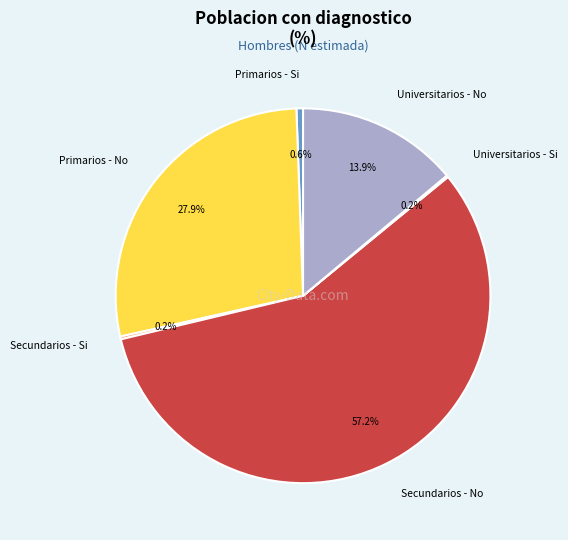

What is the largest slice in the pie chart?

Secundarios - No